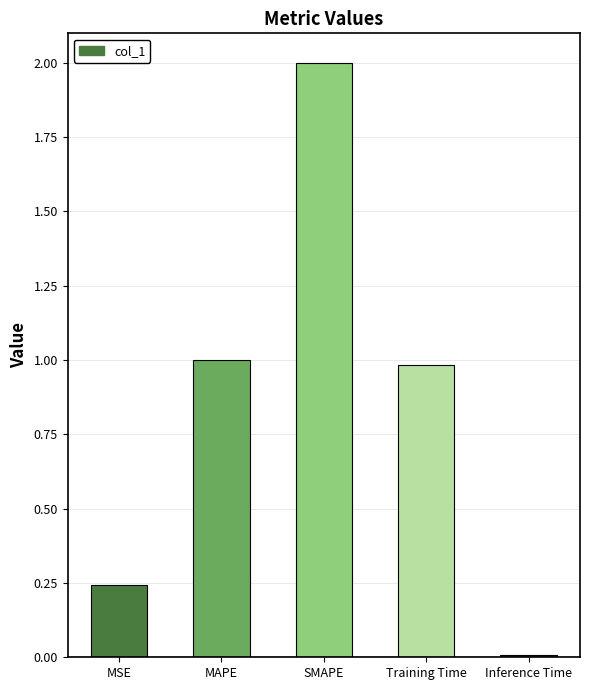

How many bars are there in total?

5